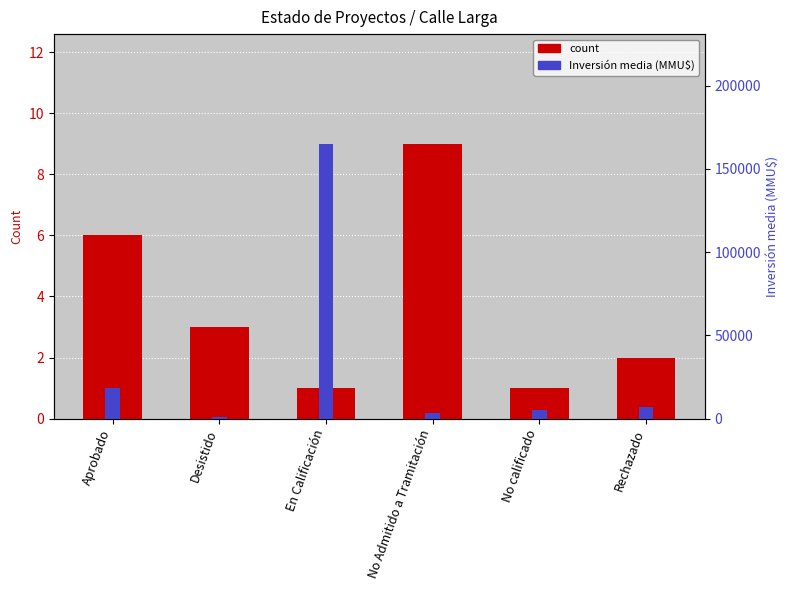

Is it true that count equals 3 at Desistido?

True